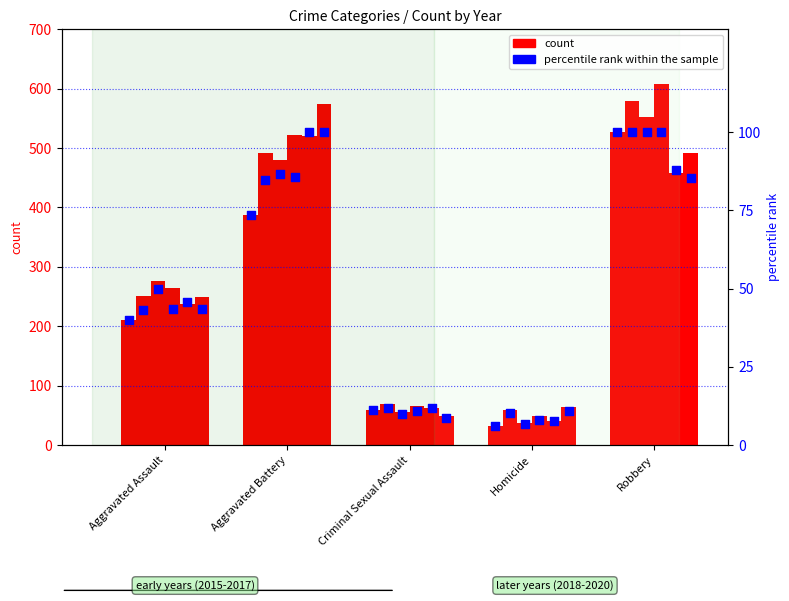

What is the ratio of the value at Criminal Sexual Assault to the value at Aggravated Battery?

0.1